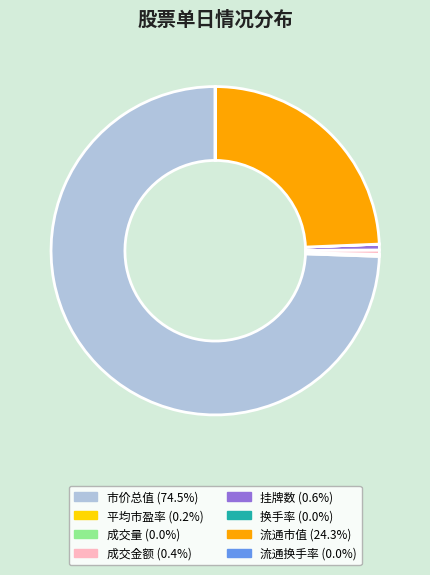

Does any single category account for the majority?

Yes